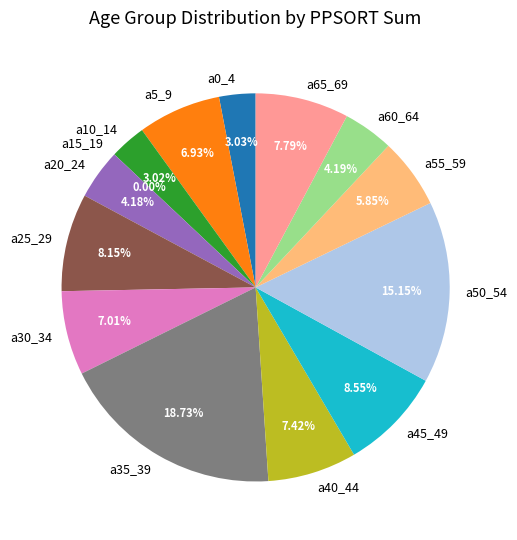

Between a0_4 and a40_44, which is larger?

a40_44